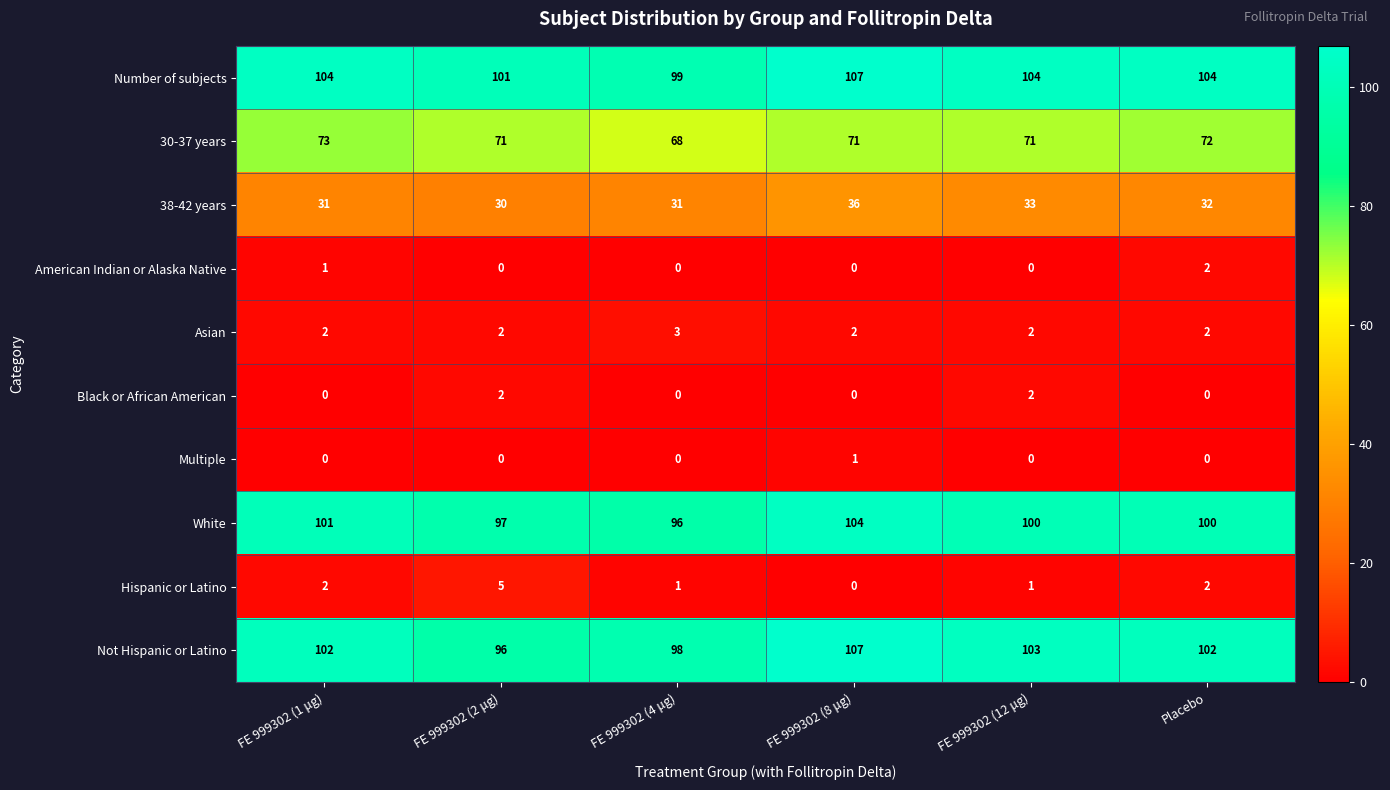

Which series has the largest range (max minus min)?

Not Hispanic or Latino